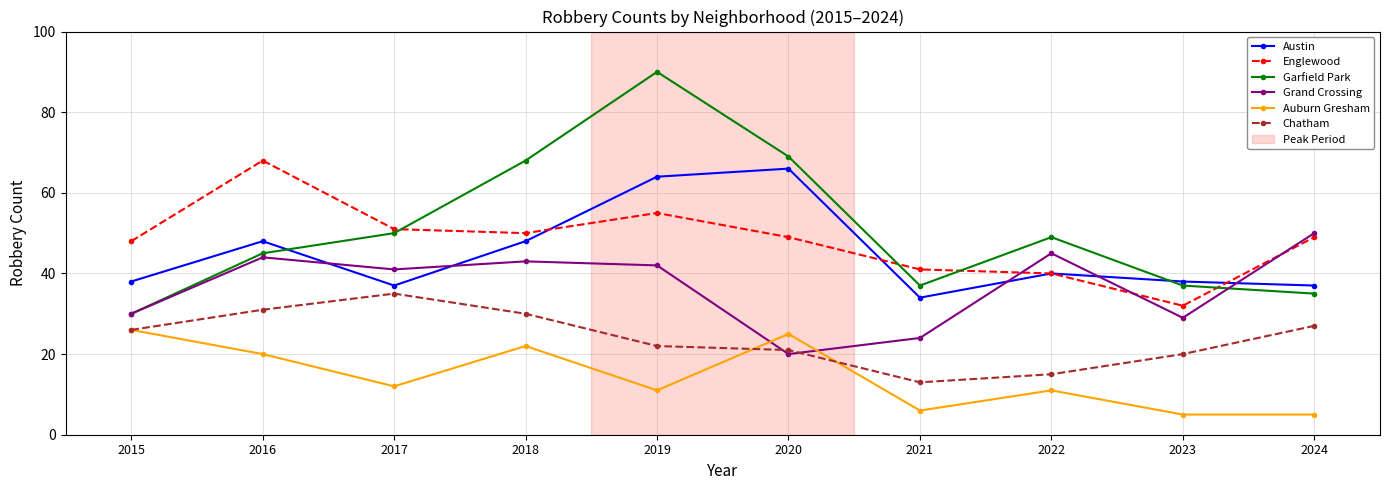

Is it true that Garfield Park equals 68 at 2018?

True